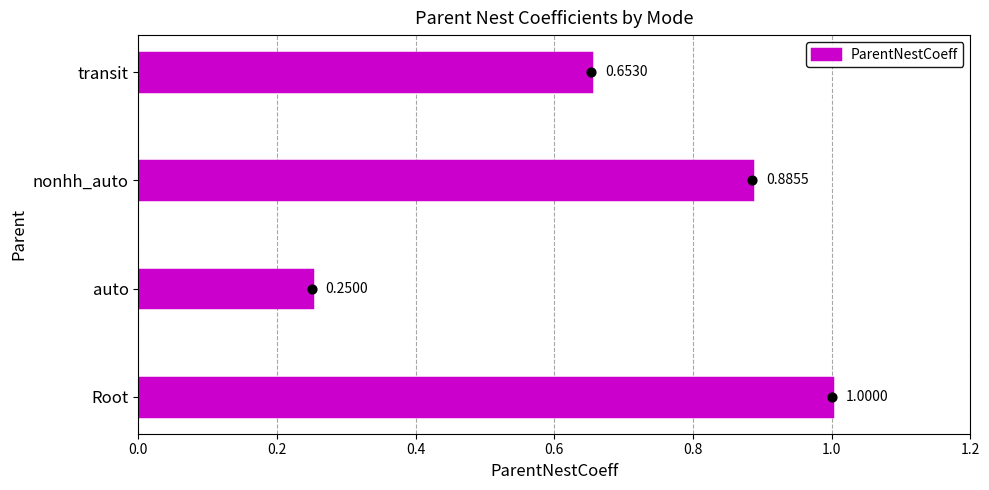

Which category has the highest value in the ParentNestCoeff series?

Root